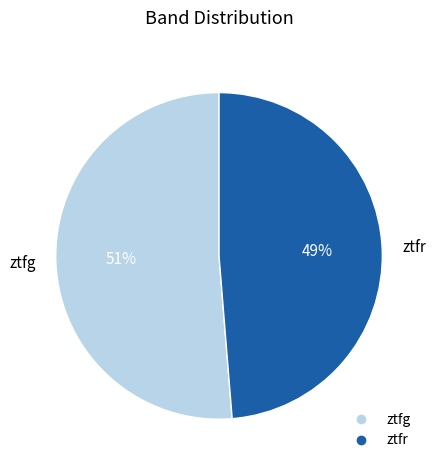

What is the majority slice?

ztfg